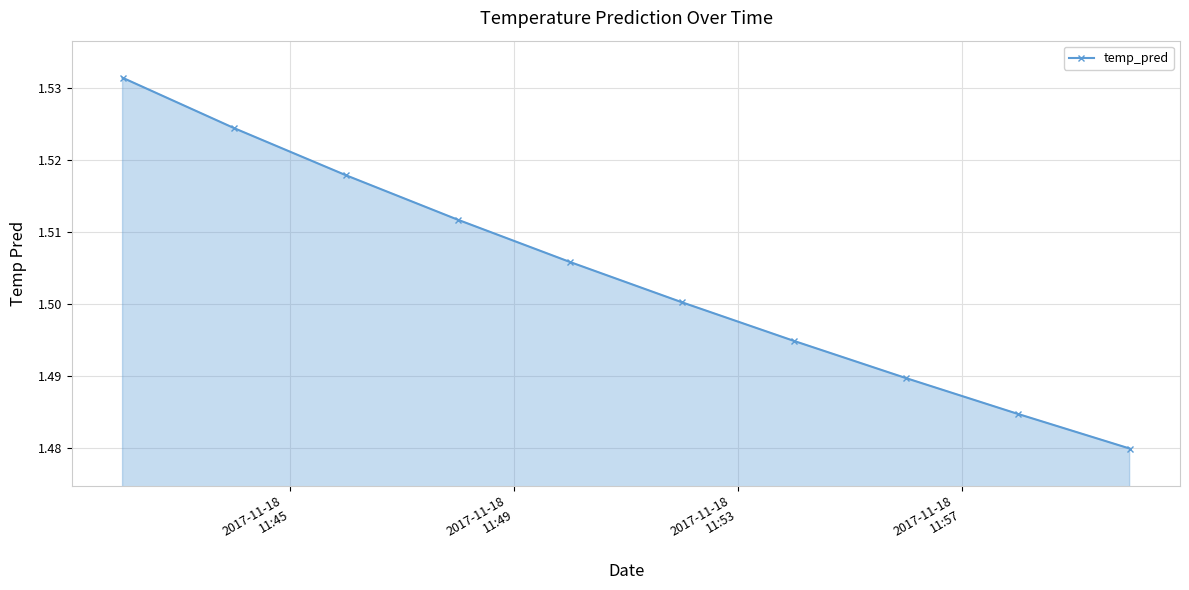

Does the chart have visible grid lines?

Yes